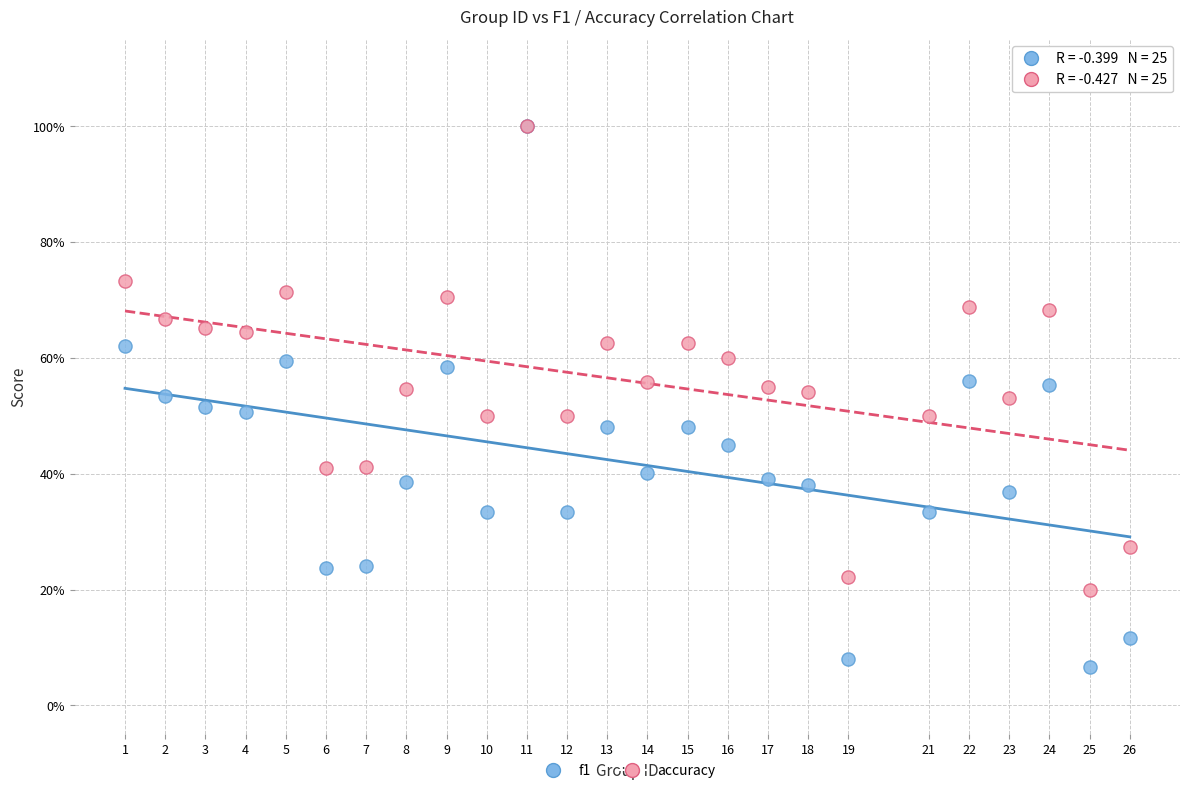

What are all the series names shown in the legend?

f1, accuracy